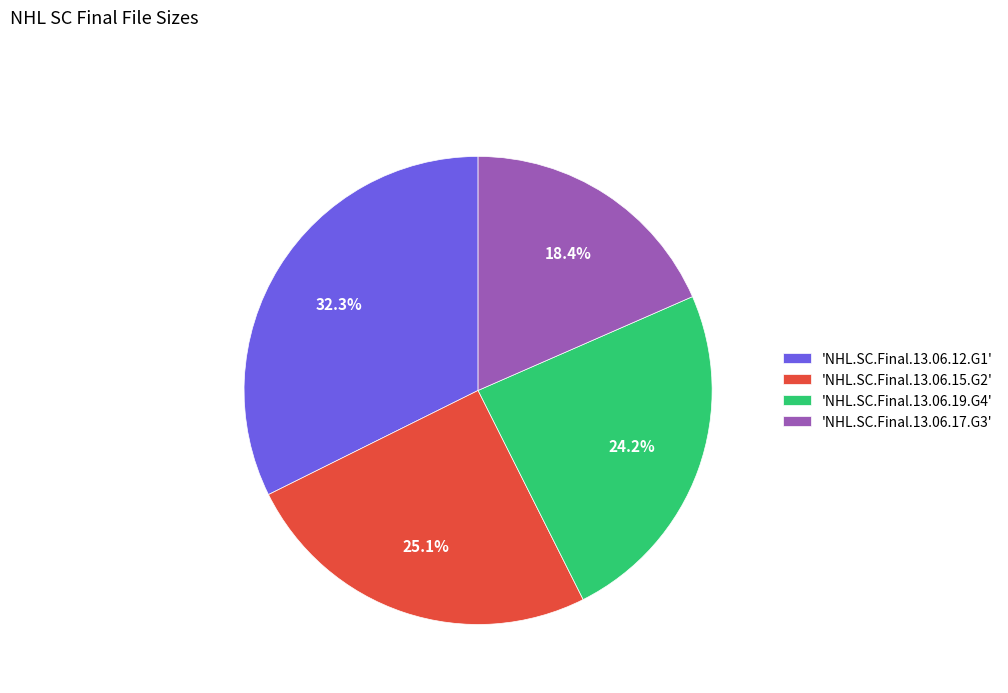

Which slice is the smallest?

'NHL.SC.Final.13.06.17.G3'